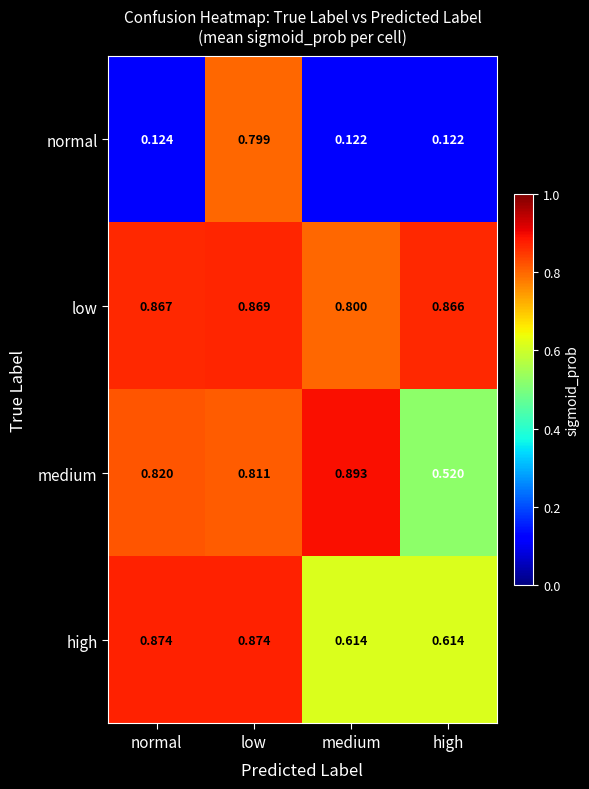

Between low and high, which series saw the biggest shift?

normal